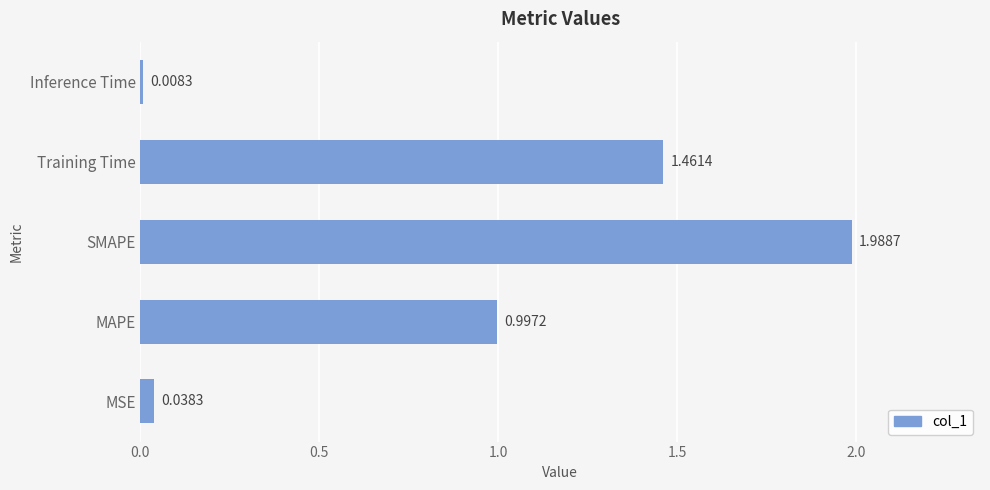

What is the change in value from SMAPE to Training Time?

-0.5